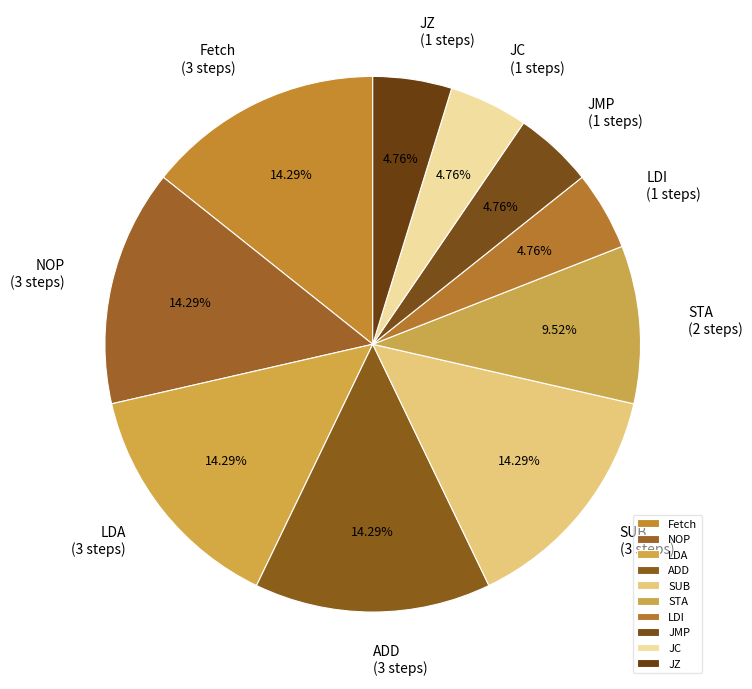

Approximately how many times larger is the value at LDA compared to Fetch?

1.0